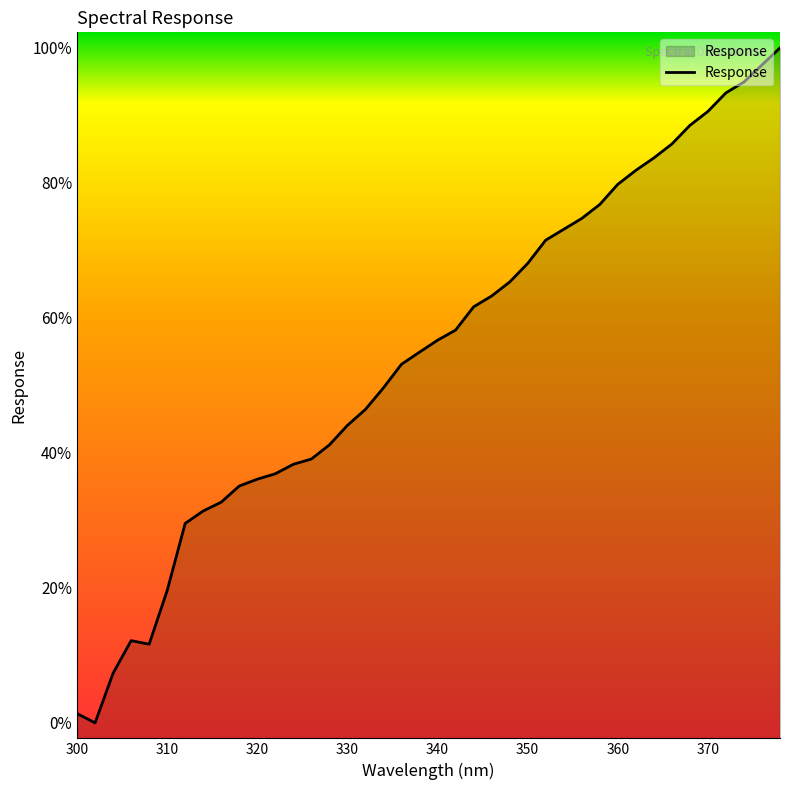

Does the chart have visible grid lines?

No